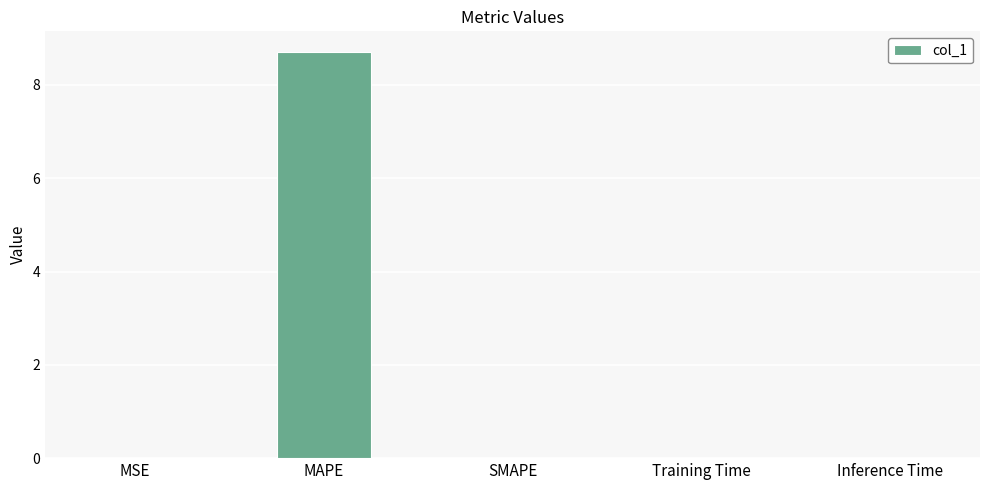

What is the change in value from MAPE to SMAPE?

-8.7